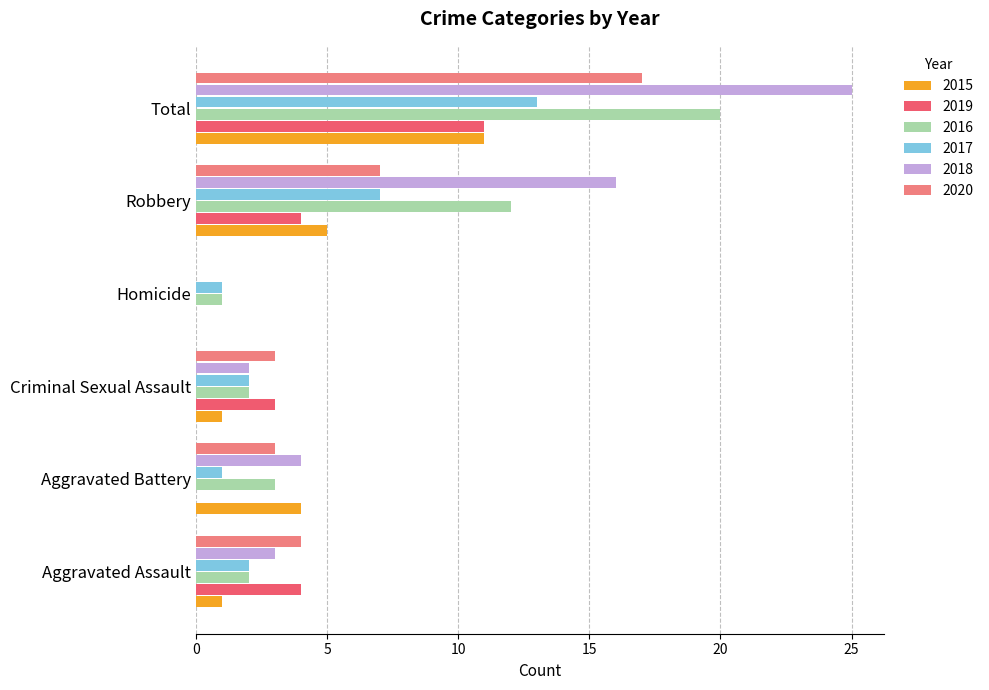

What is the average value of the 2015 series?

4